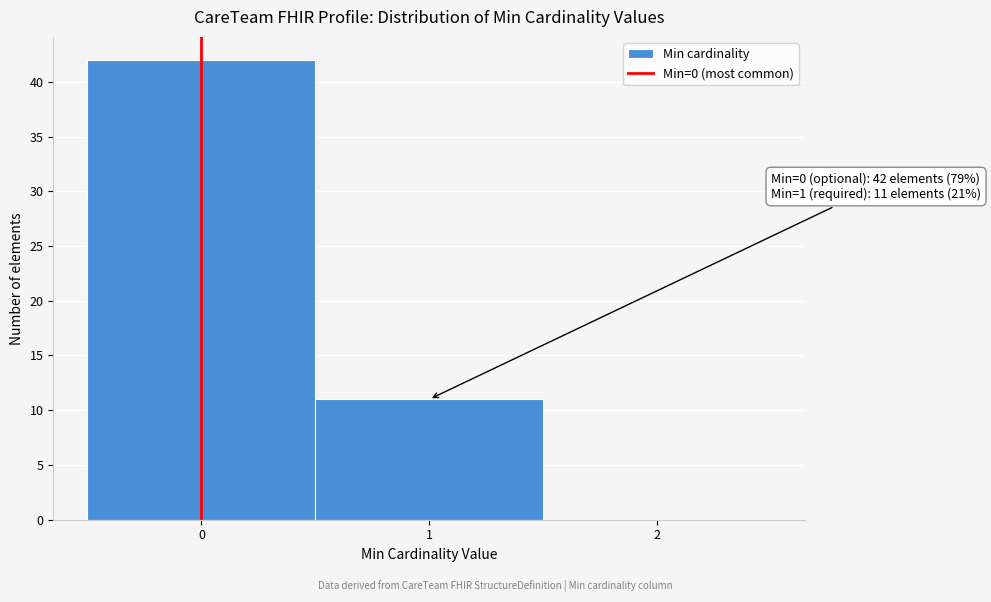

Which range on the x-axis has the tallest bar?

-0.5 to 0.5